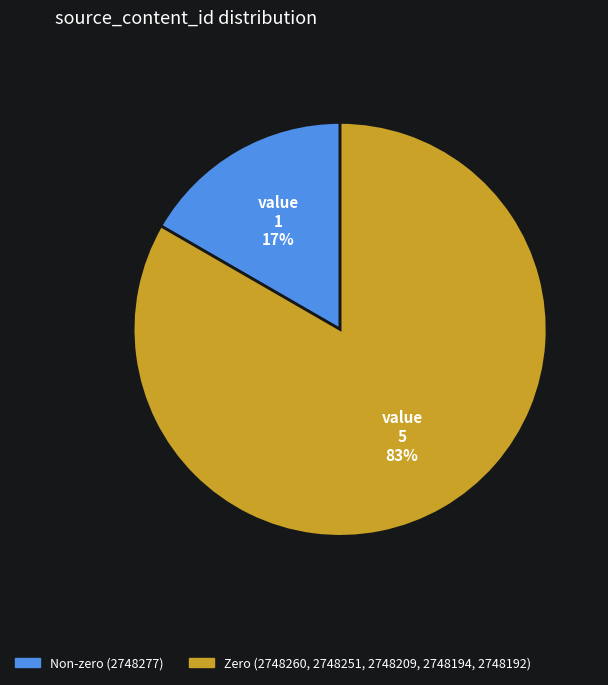

Is there any slice that represents more than half of the pie?

Yes